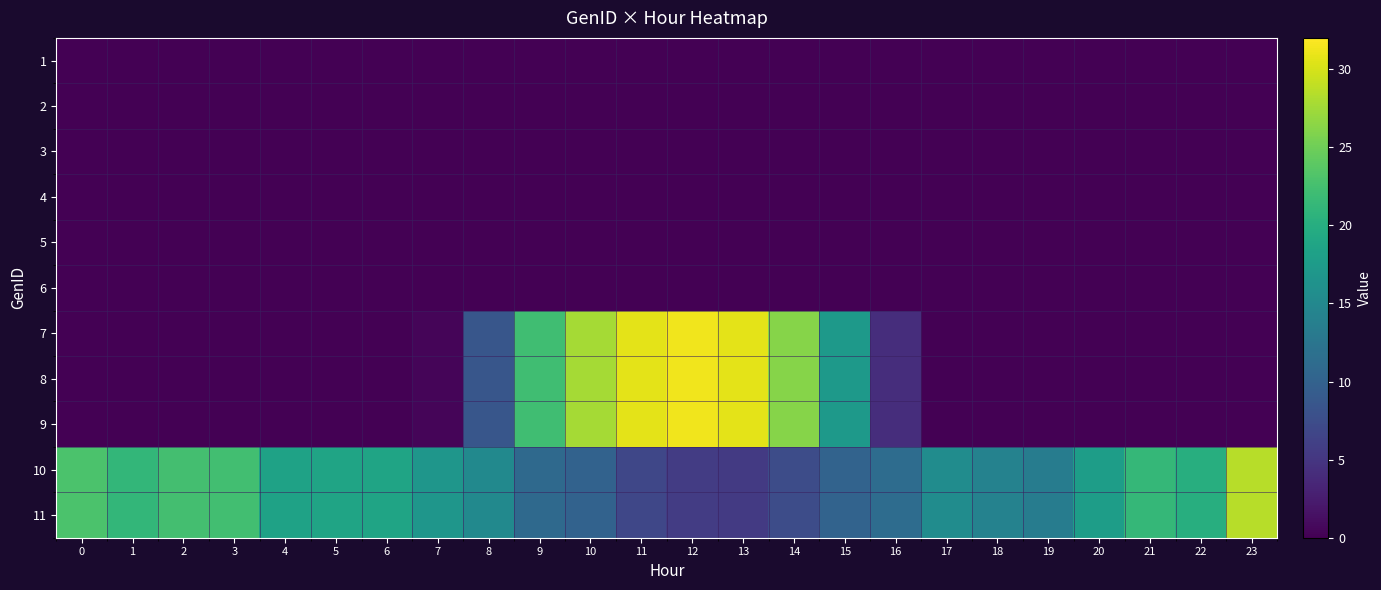

What is the spread (max minus min) of values at 15?

17.3